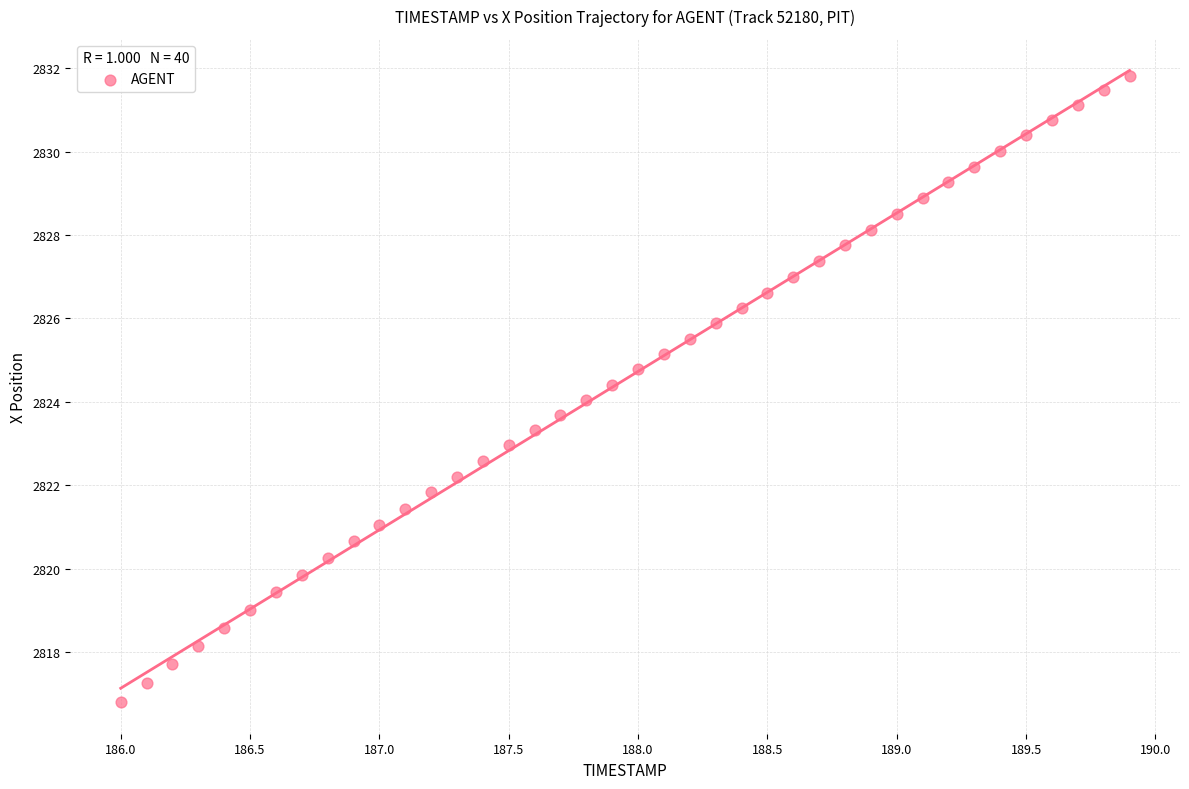

What is the range of X values (max minus min)?

3.9